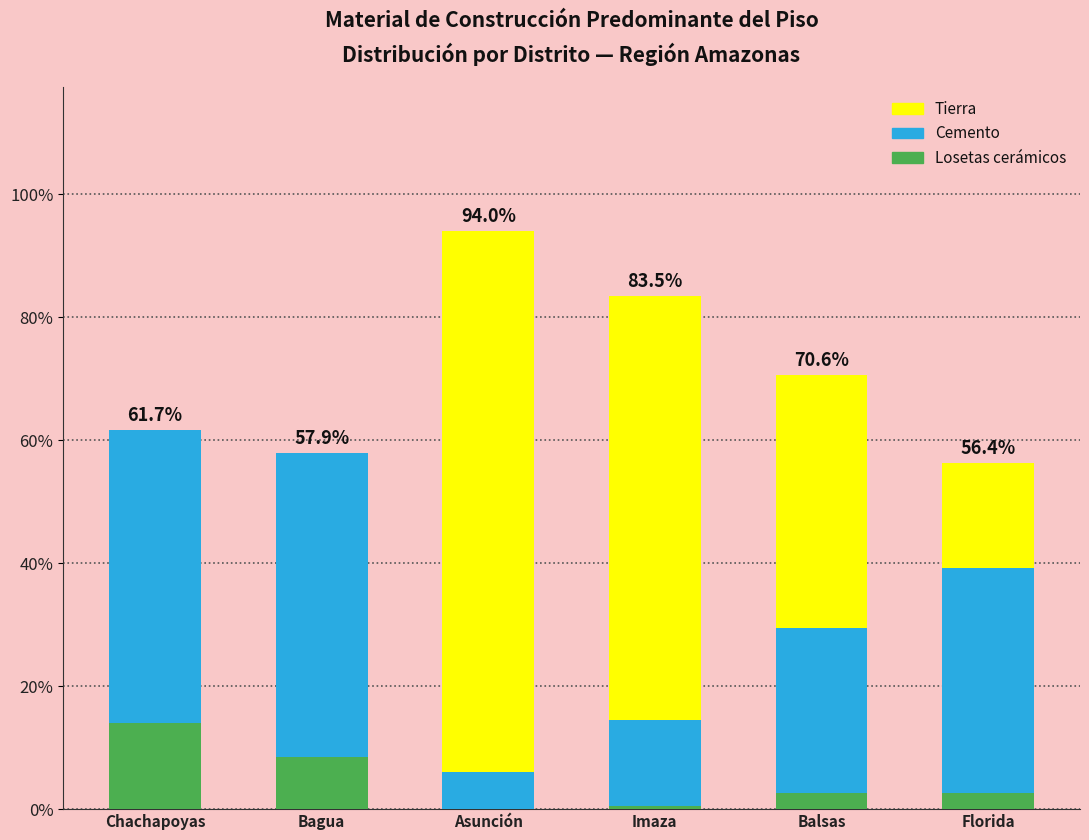

What is the label of the 5th bar from the right?

Bagua